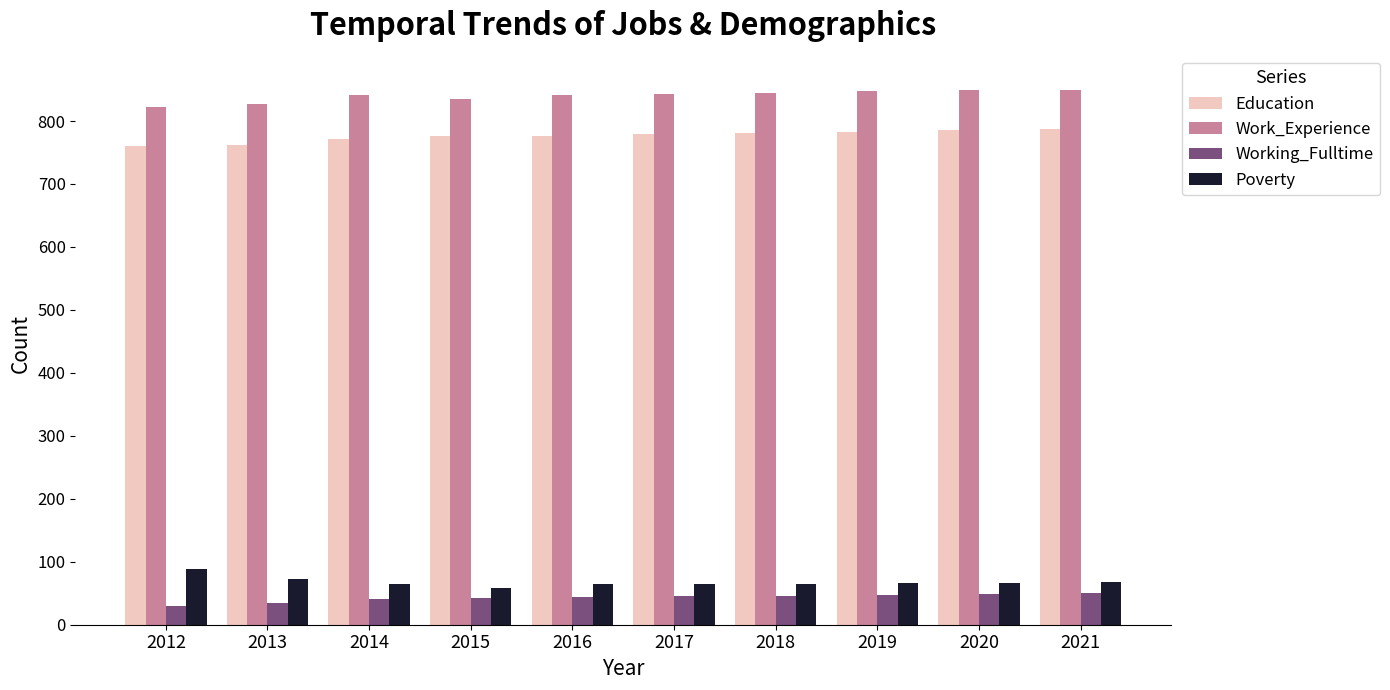

How many series are shown in this chart?

4